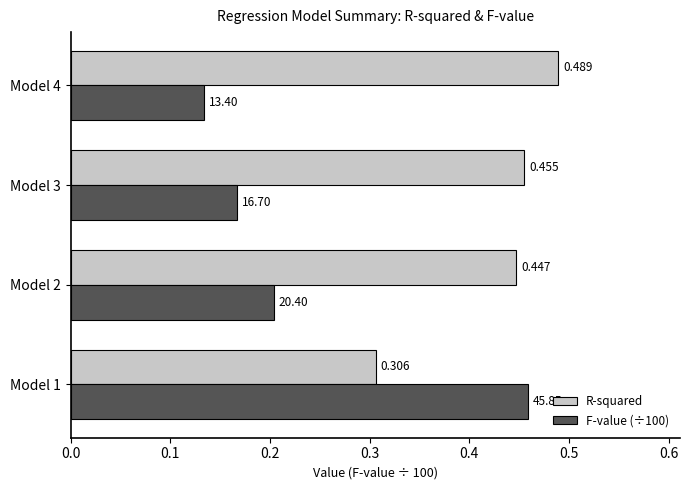

Which series has the largest total across all categories?

R-squared